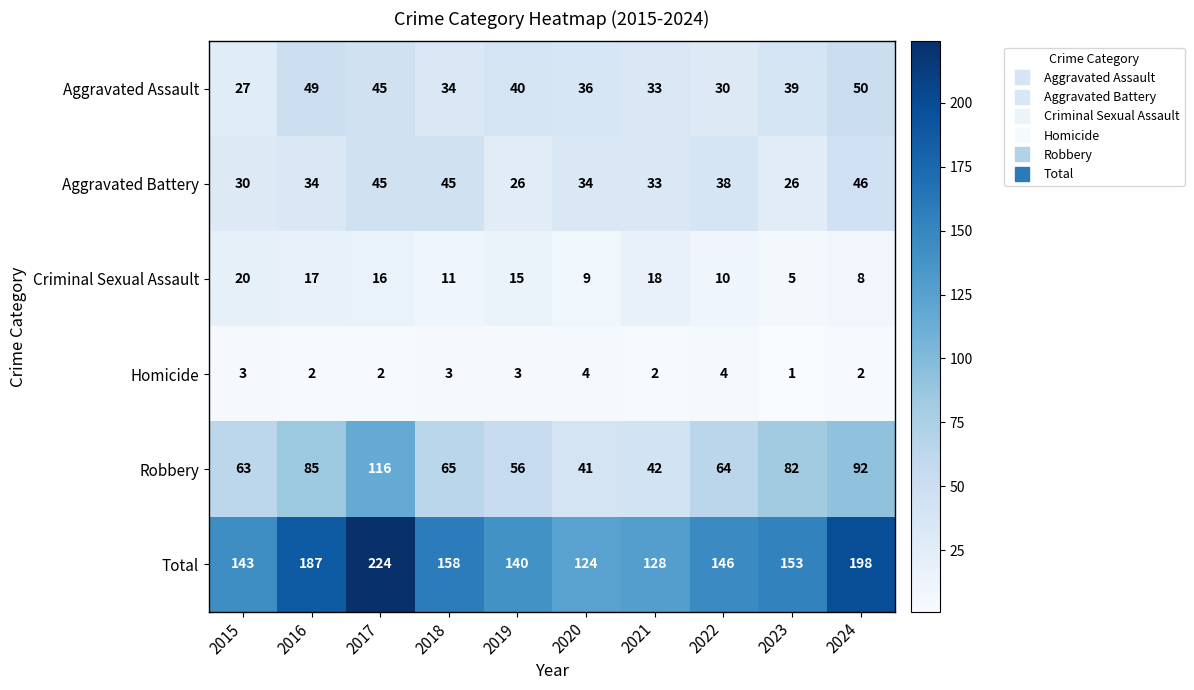

What is the spread (max minus min) of values at 2023?

152